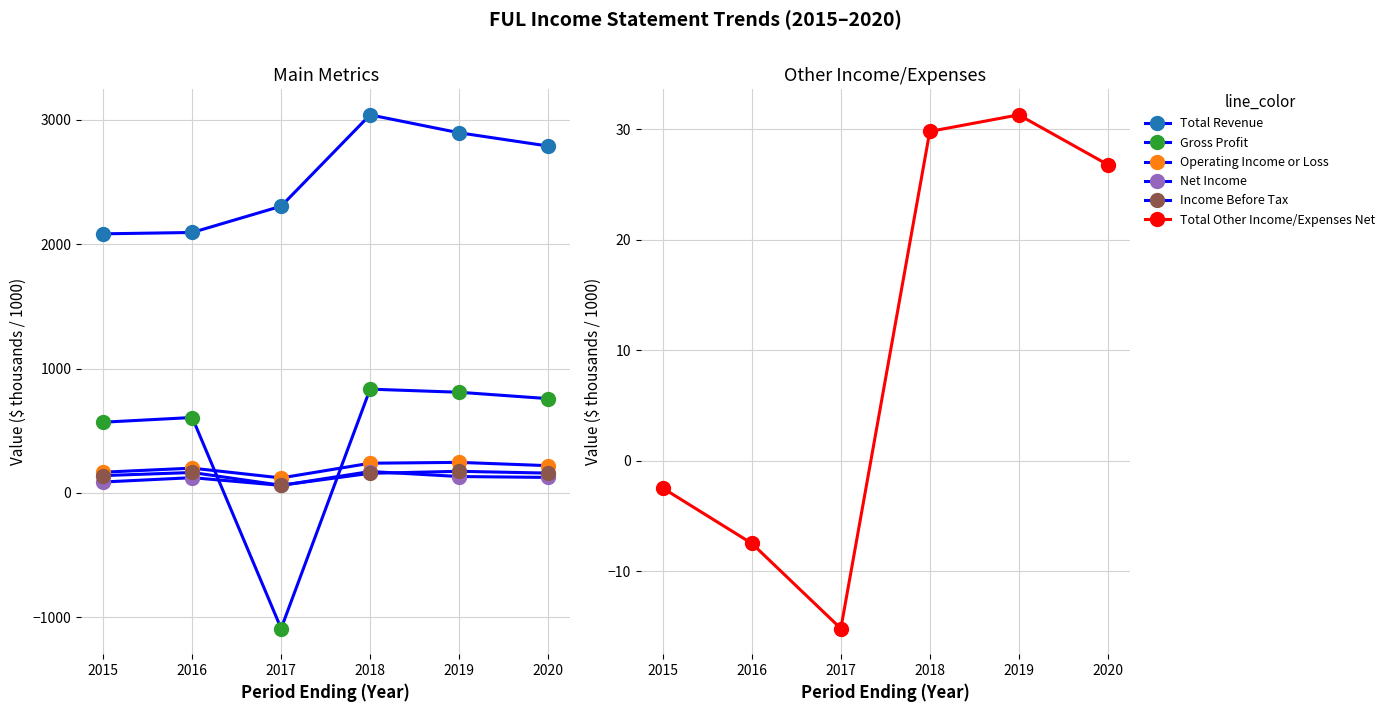

What is the value of the Total Revenue point at the 6th from the left?

2790.3